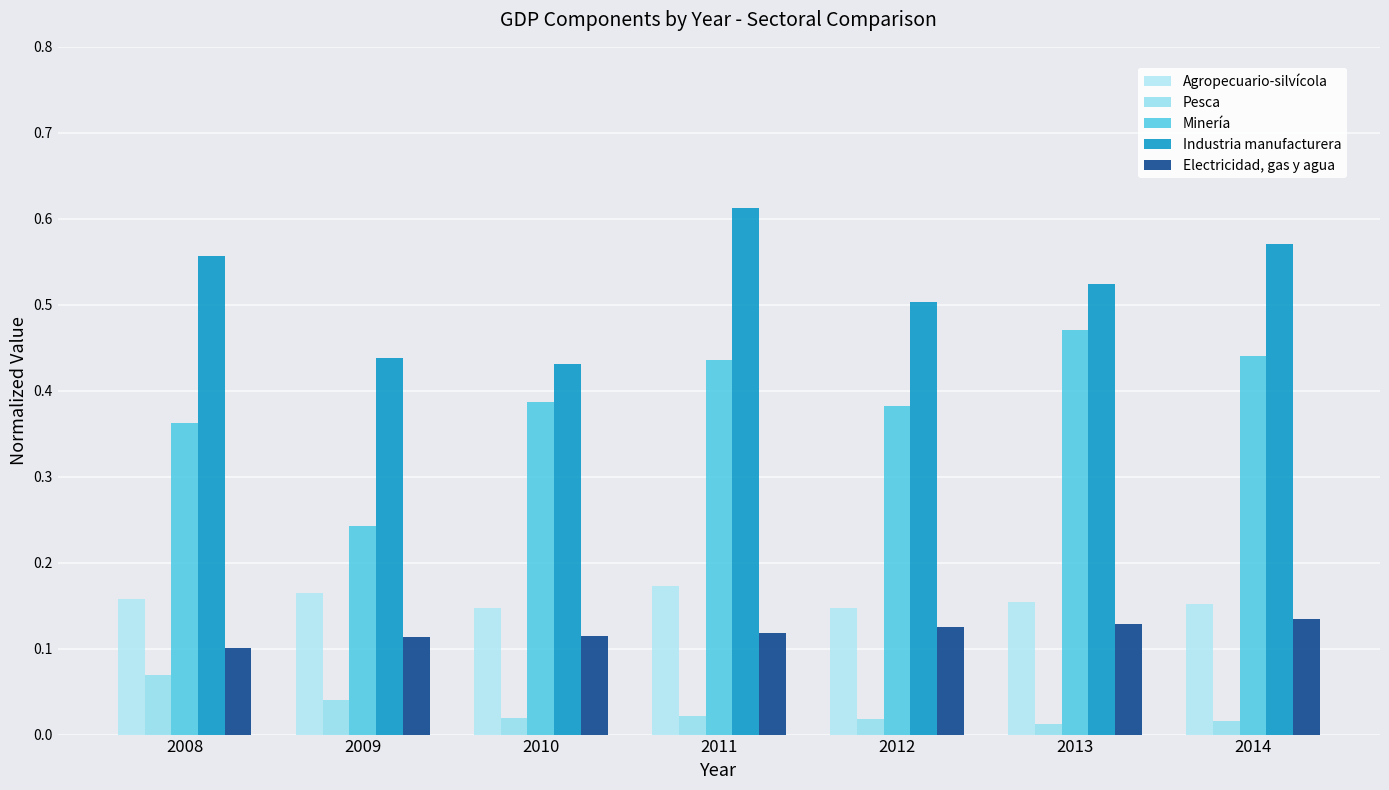

How many distinct data groups are displayed?

5